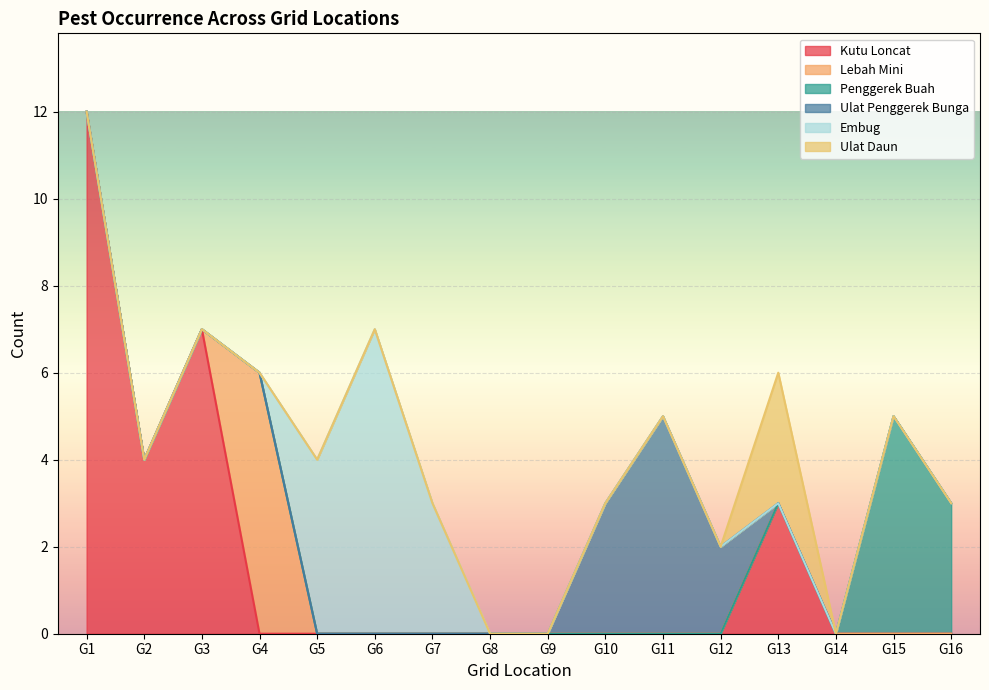

At which label does Kutu Loncat reach its minimum?

G4